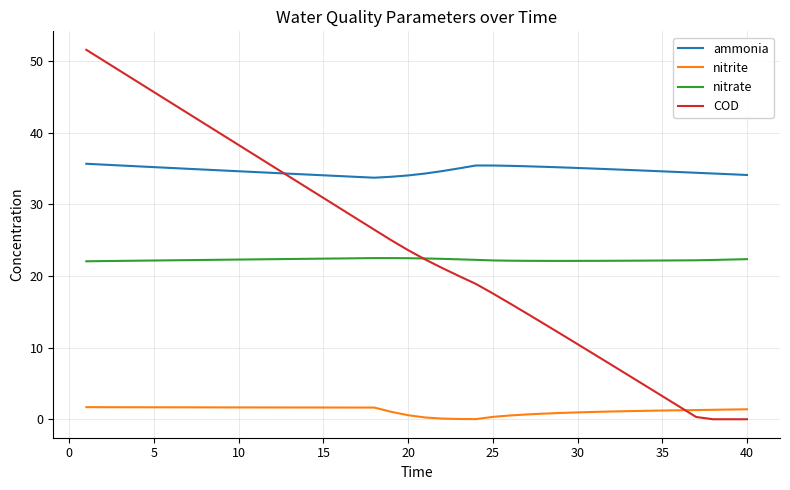

True or false: nitrate and ammonia intersect in this chart.

False